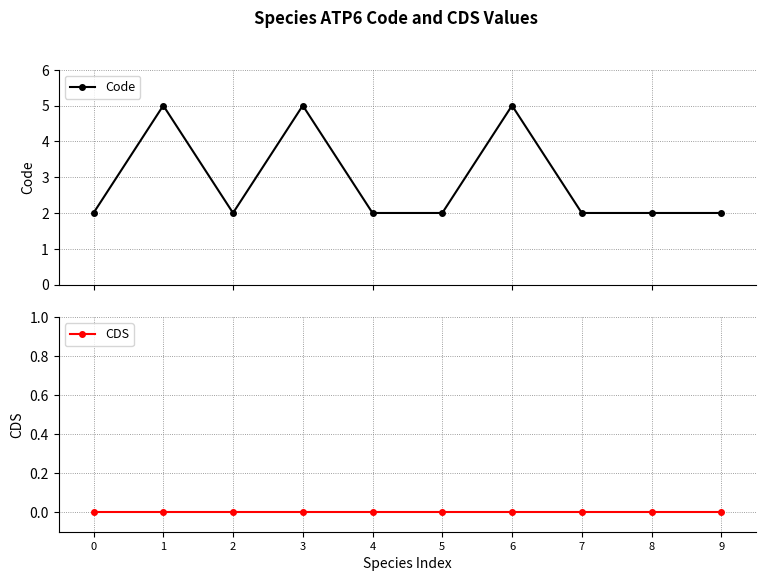

What are all the series names shown in the legend?

Code, CDS